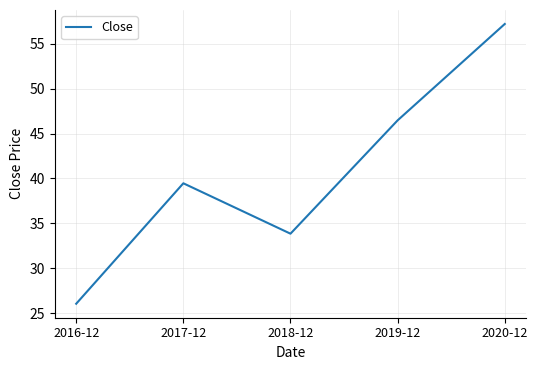

What is the ratio of the value at 2017-12 to the value at 2020-12?

0.7